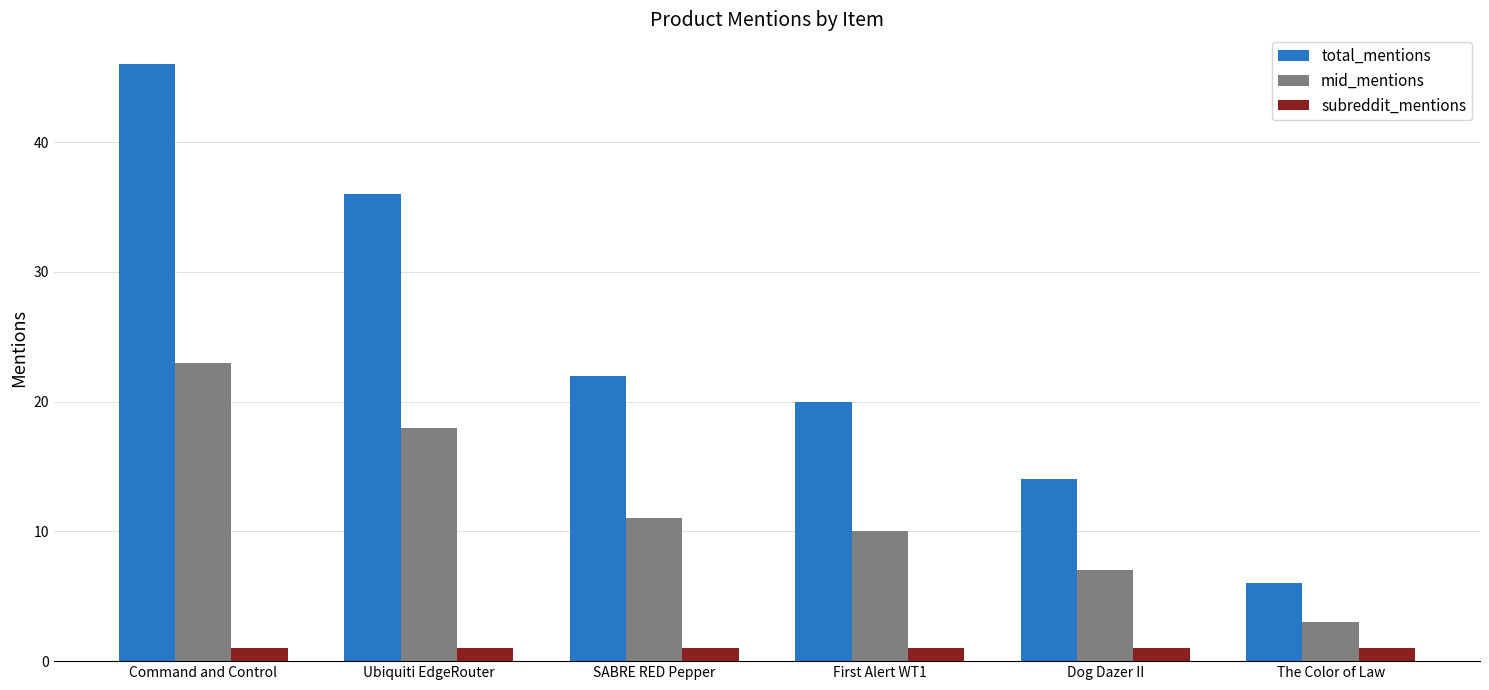

Reading left to right, what are all the values shown in this chart?

total_mentions: 46	36	22	20	14	6
mid_mentions: 23	18	11	10	7	3
subreddit_mentions: 1	1	1	1	1	1